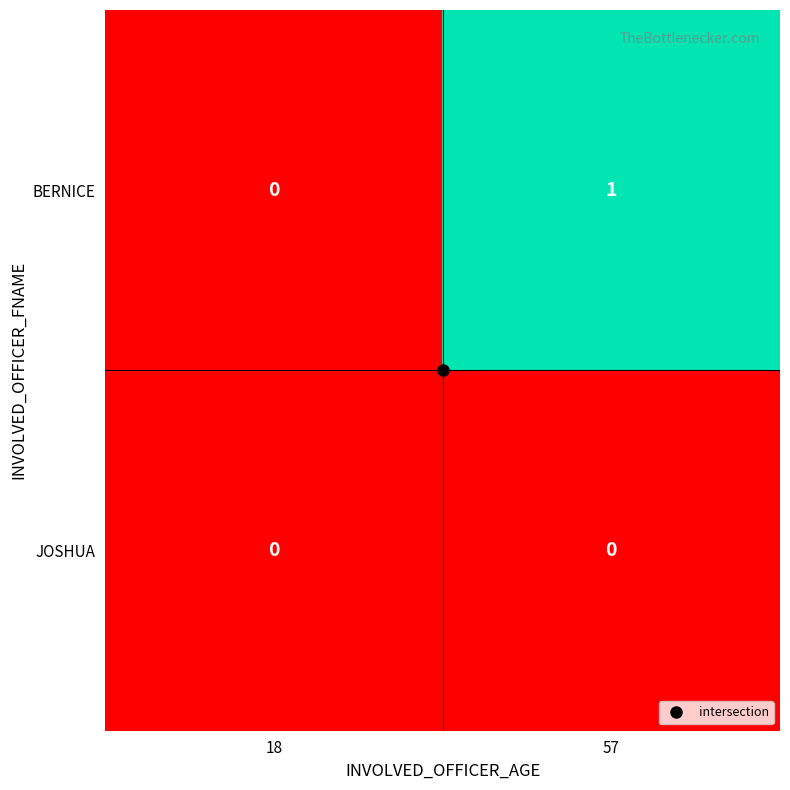

At which category is the sum across all series the highest?

57